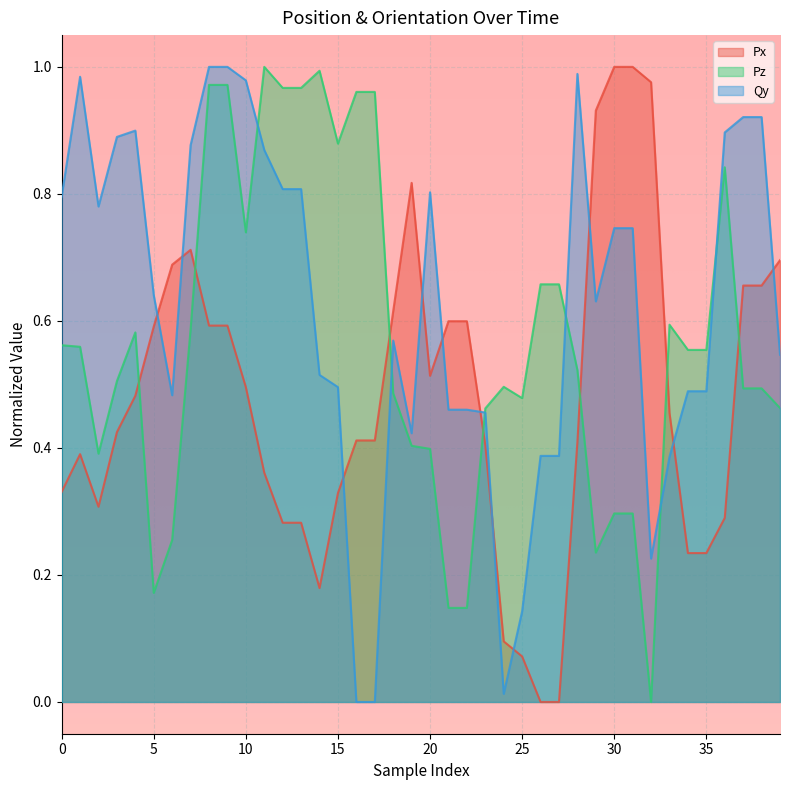

True or false: Qy has a value of 0.4 at 38.

False